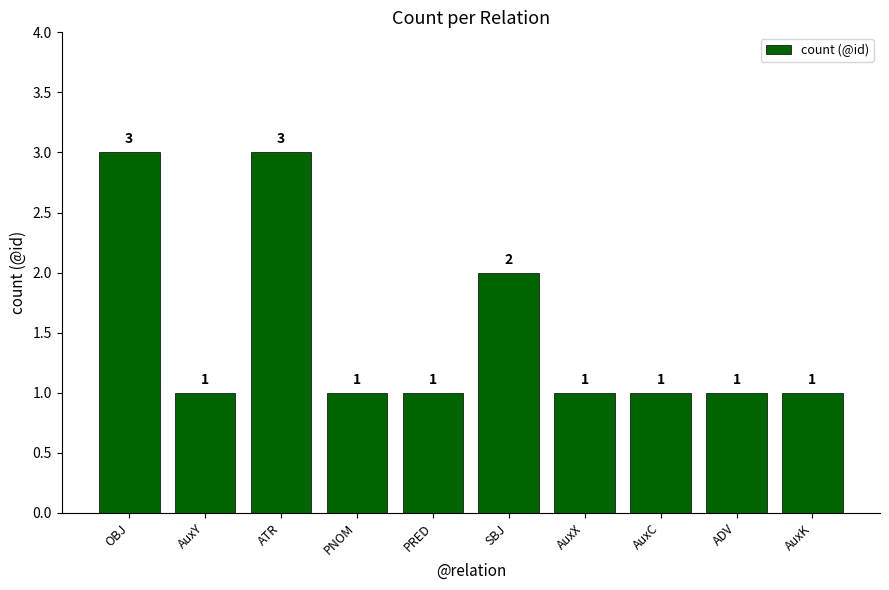

What is the greatest value displayed?

3